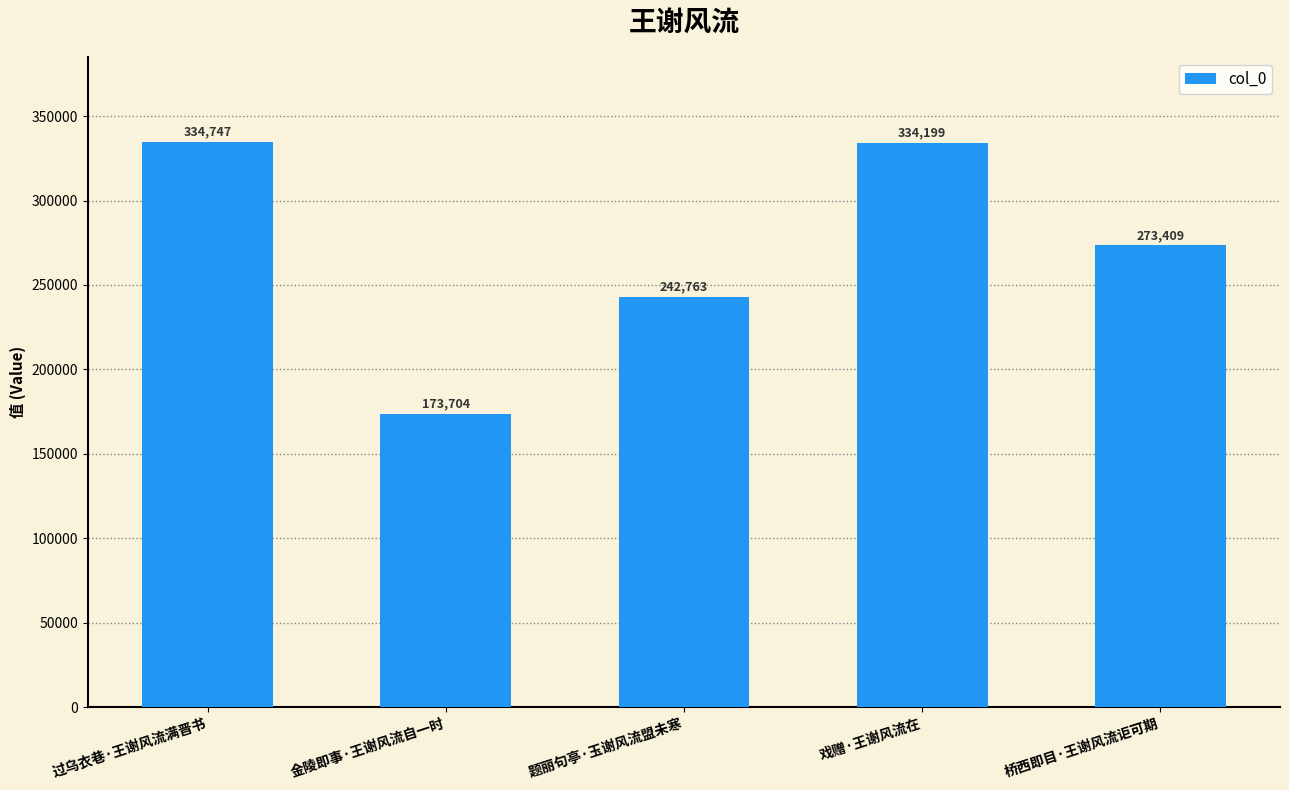

What is the greatest value displayed?

334747